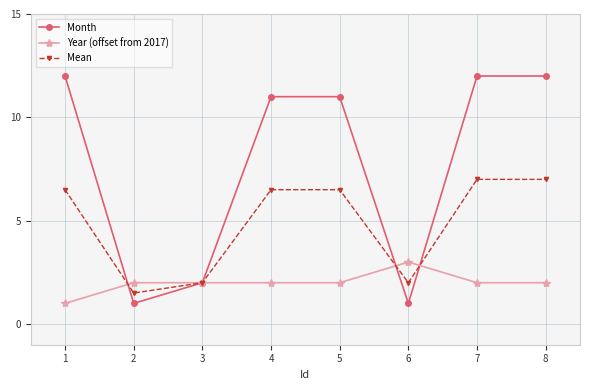

How many interior local valleys does the Month series have?

2